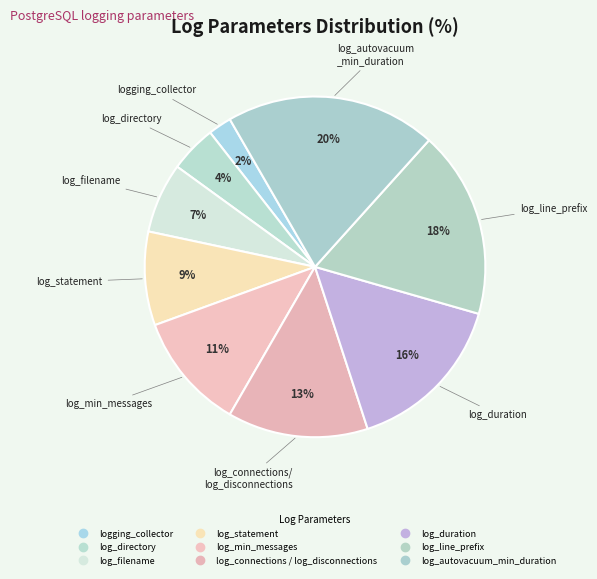

How many segments does this pie chart have?

9